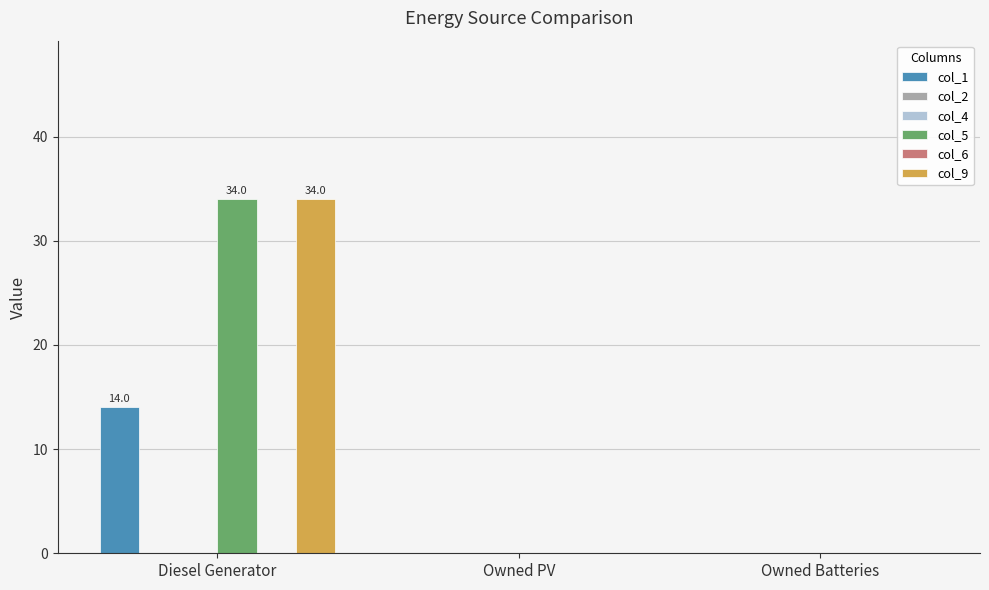

What is the sum of the col_1 values at Diesel Generator and Owned Batteries?

14